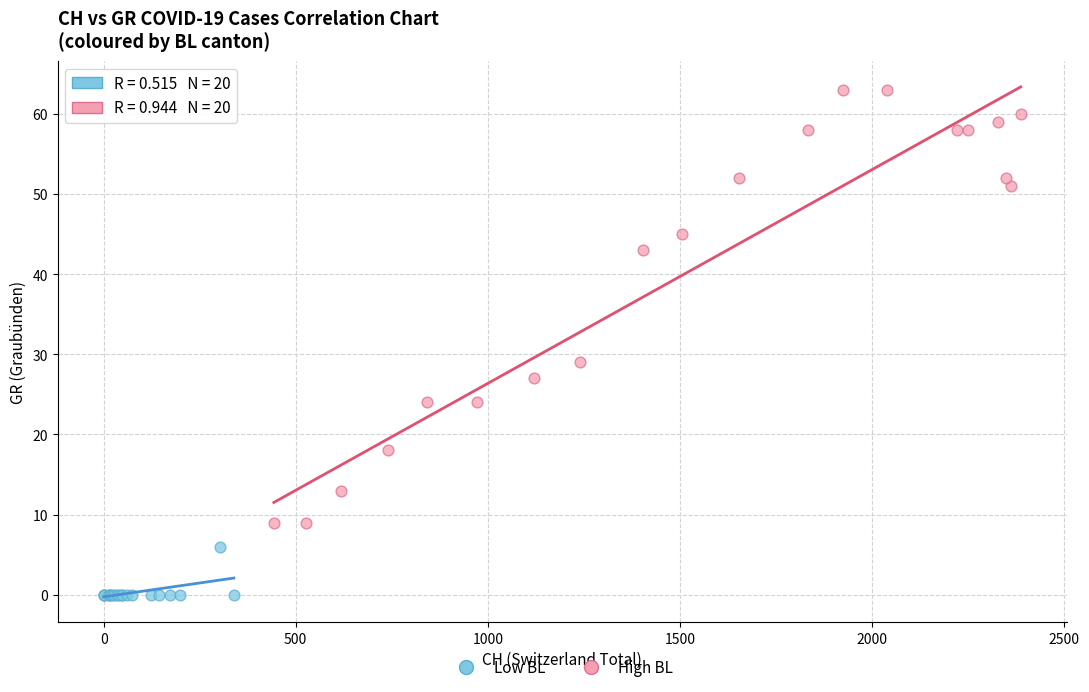

Which series reaches the minimum Y coordinate?

Low BL